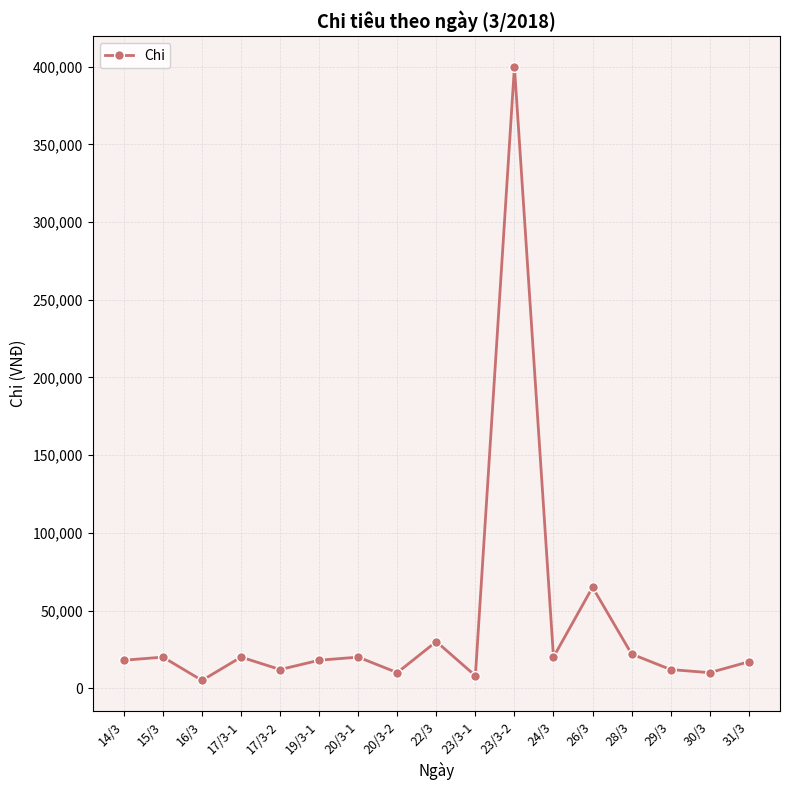

How many series are shown in this chart?

1